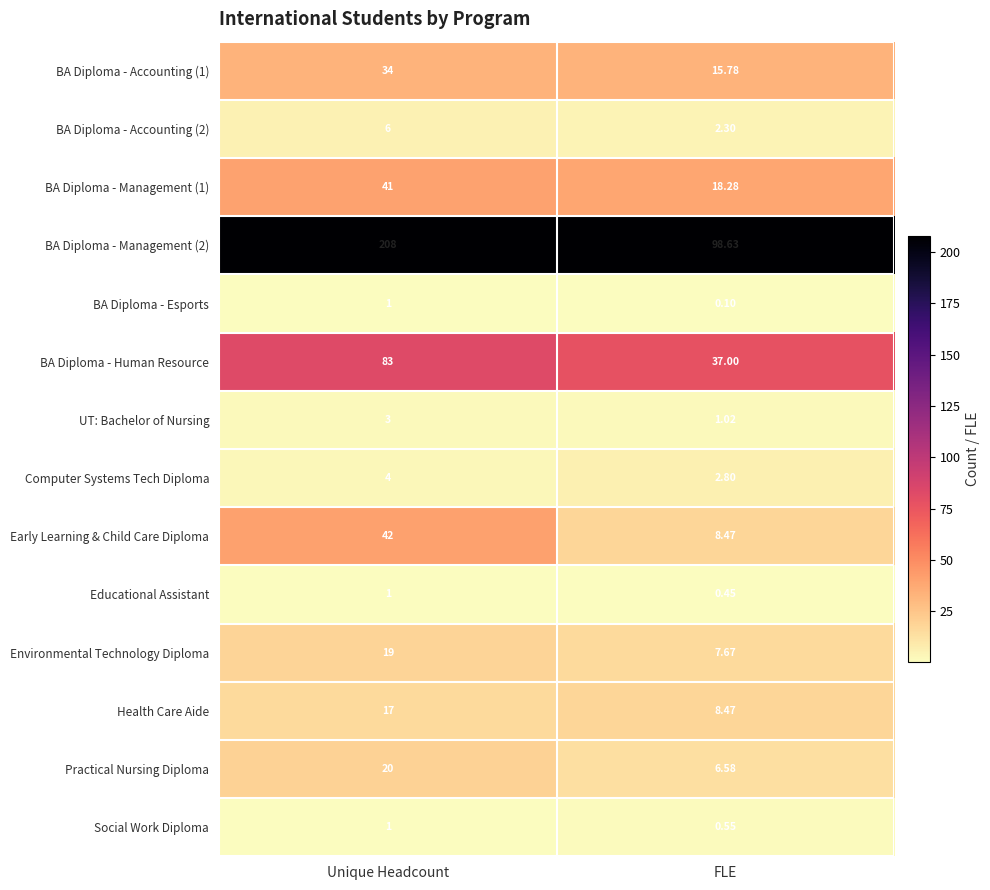

Where is BA Diploma - Accounting (1) nearest to the value 24?

FLE